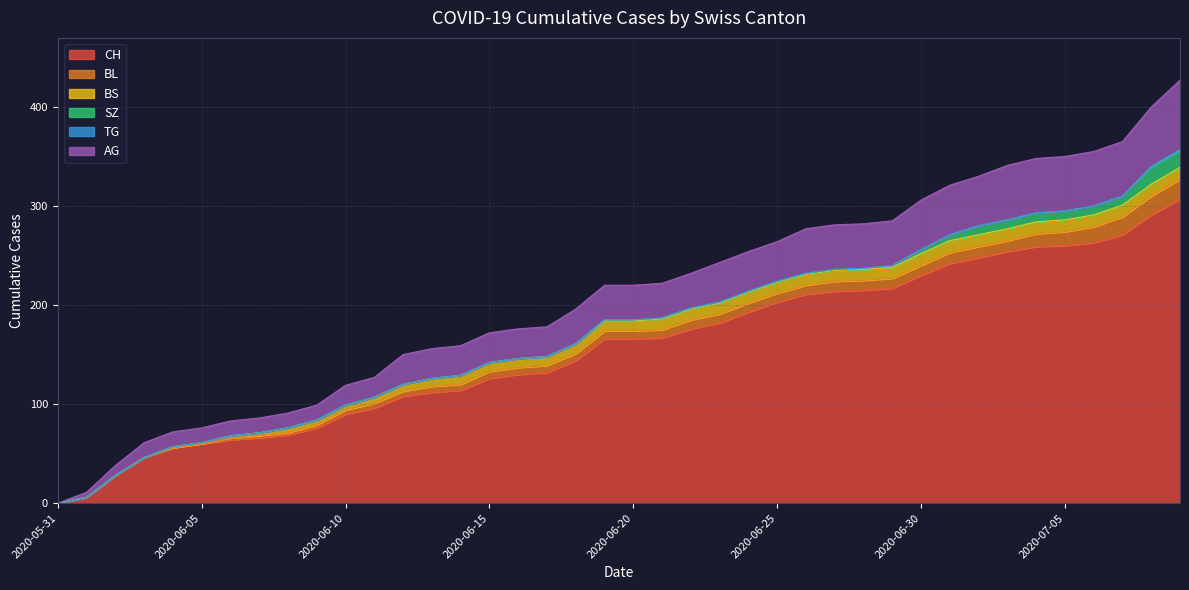

What is the maximum value for AG?

70